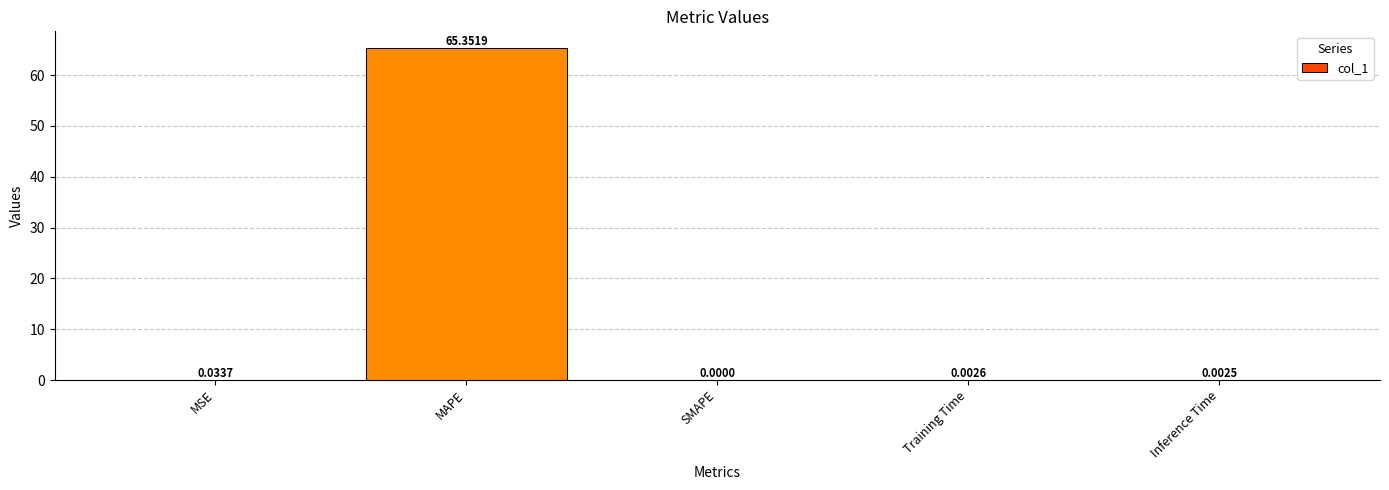

How many values are above zero?

4